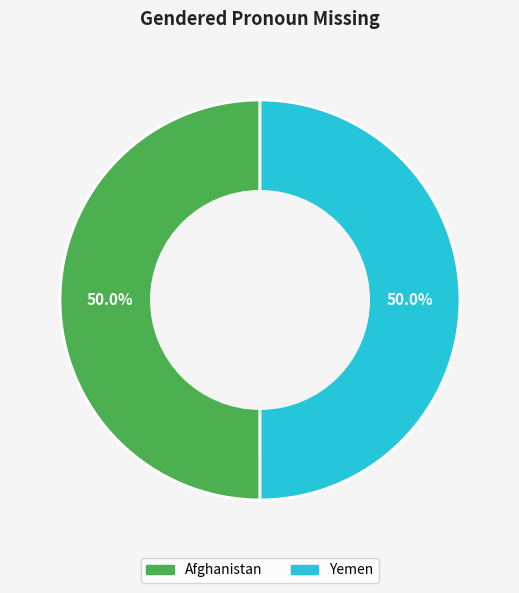

To the nearest percent, what is the combined percentage of Yemen and Afghanistan?

100%